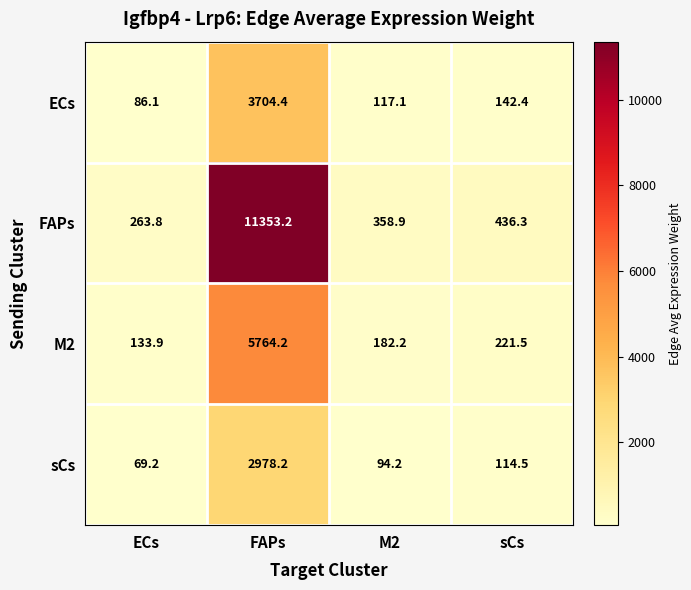

Read the sCs value at ECs.

69.2